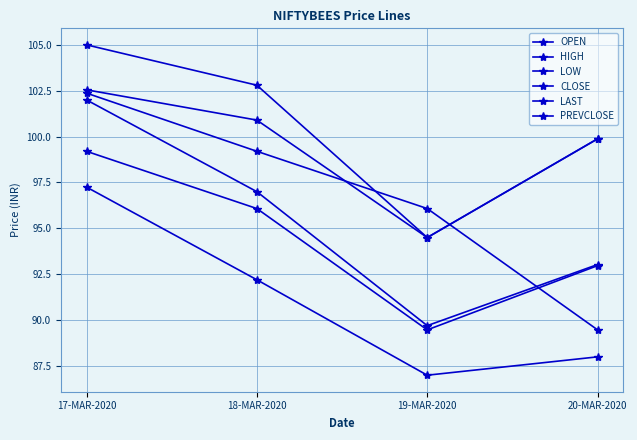

How many values in the HIGH series are below 102?

2